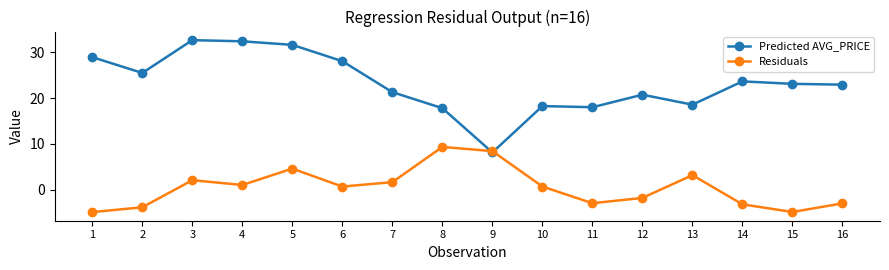

At which category does Residuals reach its first local valley?

4